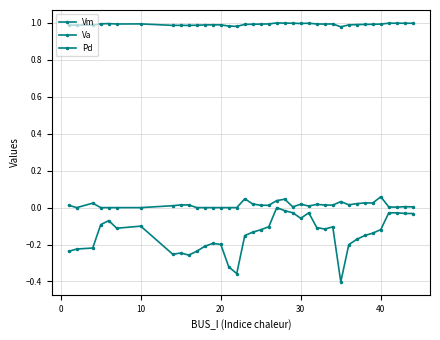

What is the sum of all Pd values?

0.5